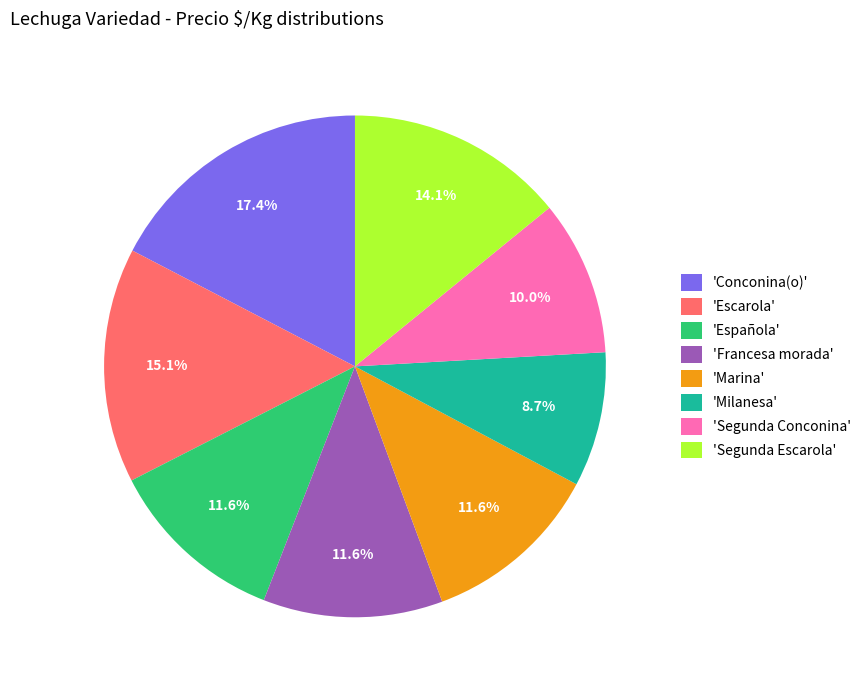

What is the ratio of the value at 'Milanesa' to the value at 'Marina'?

0.8